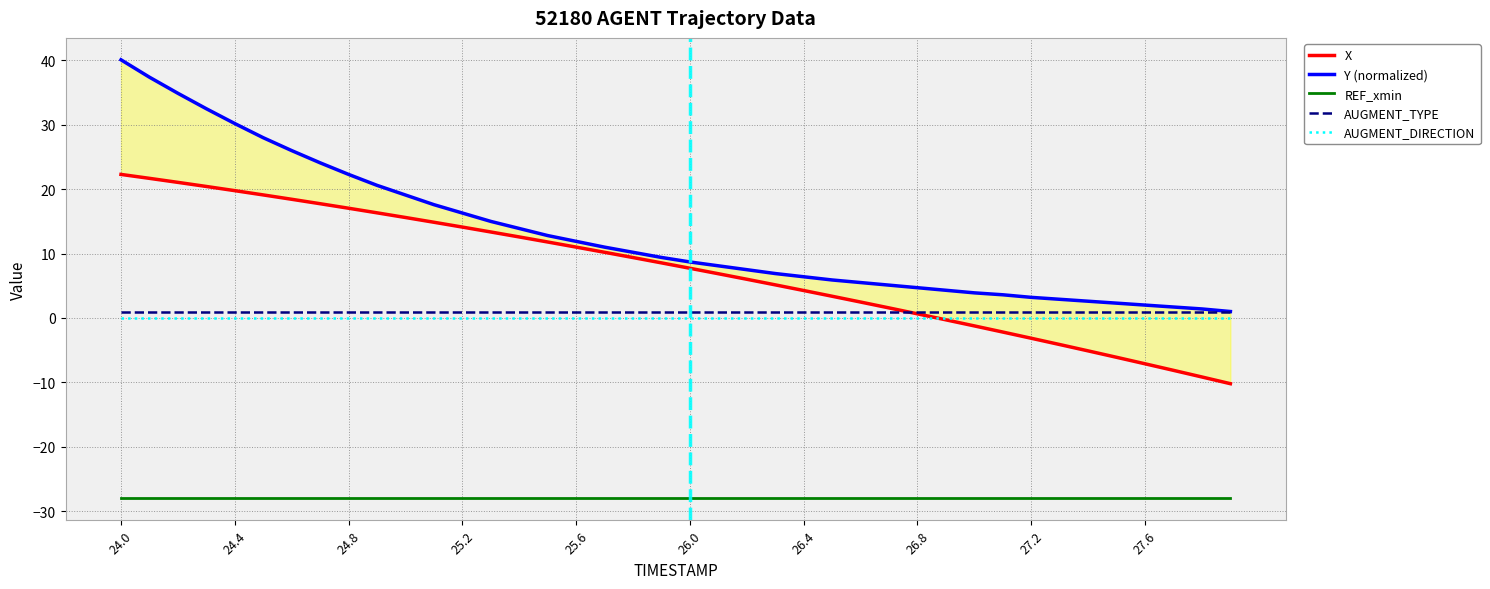

What is the minimum value for Y (normalized)?

1.0